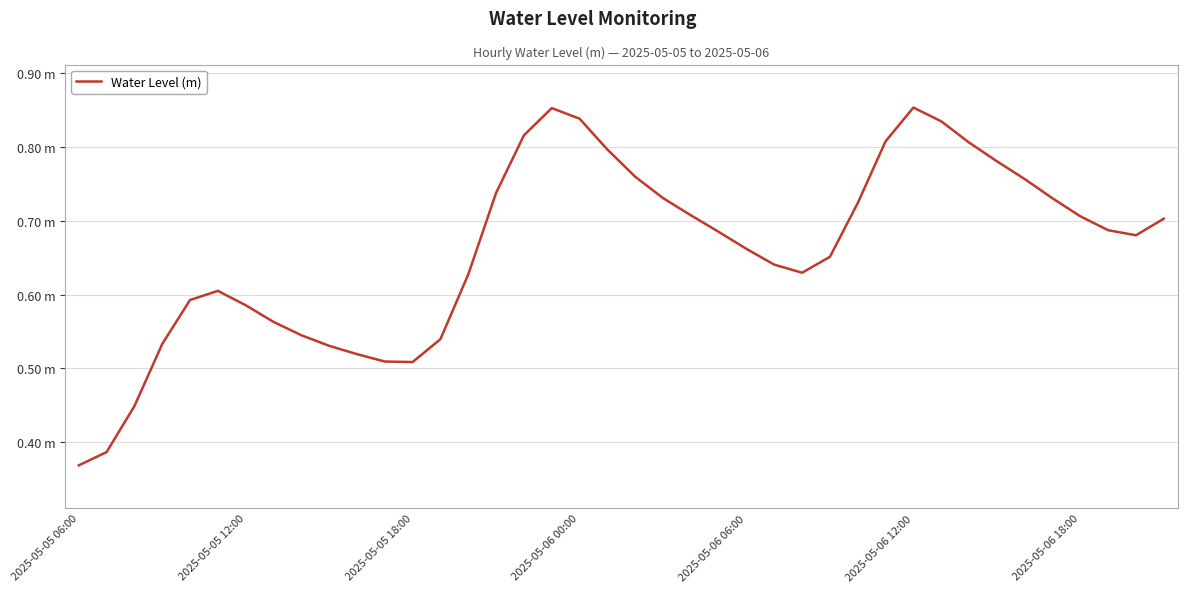

Does the chart display data point markers on the line(s)?

No